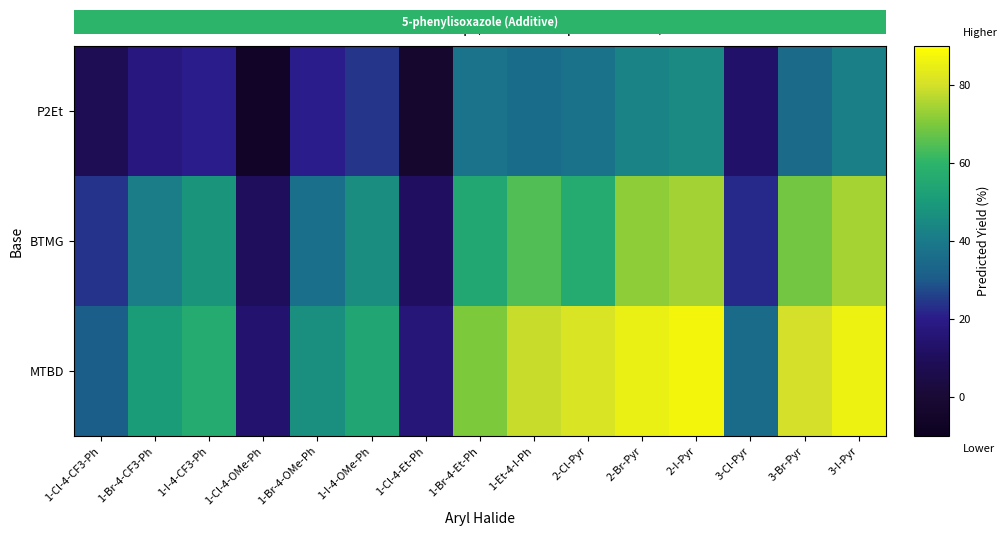

Which series has the largest range (max minus min)?

MTBD